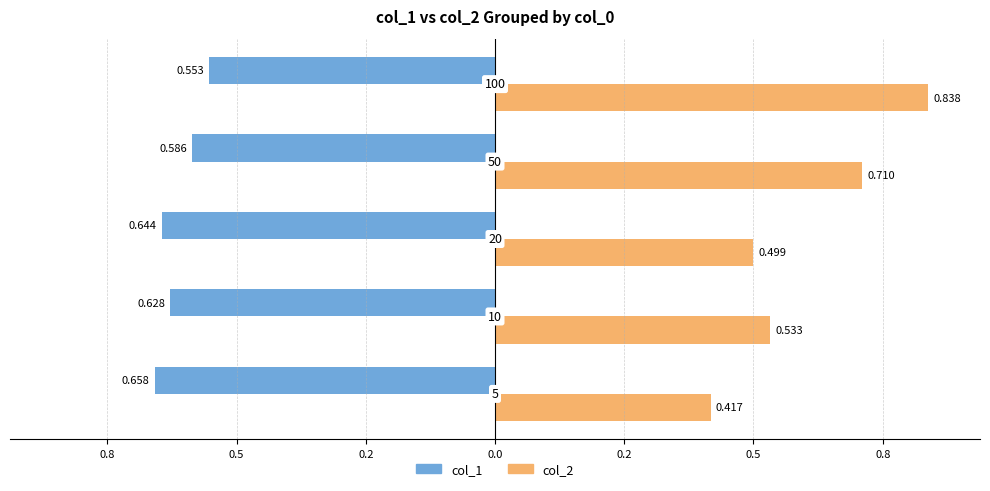

What is the difference between the second highest and second lowest values in the col_1 series?

0.1